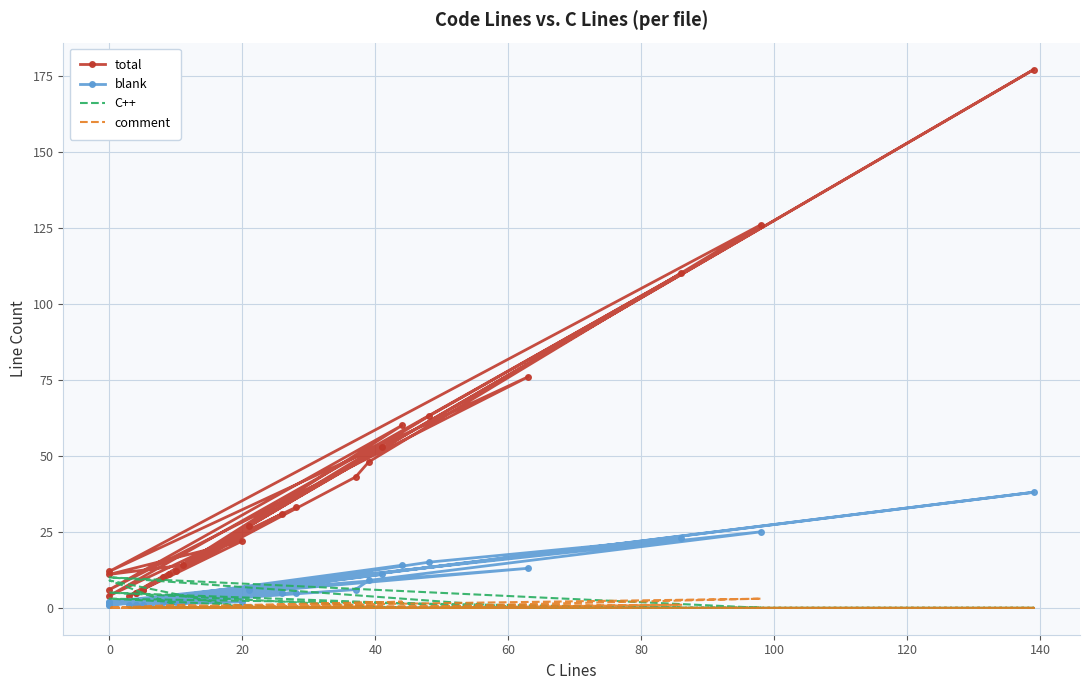

True or false: blank and comment intersect in this chart.

False